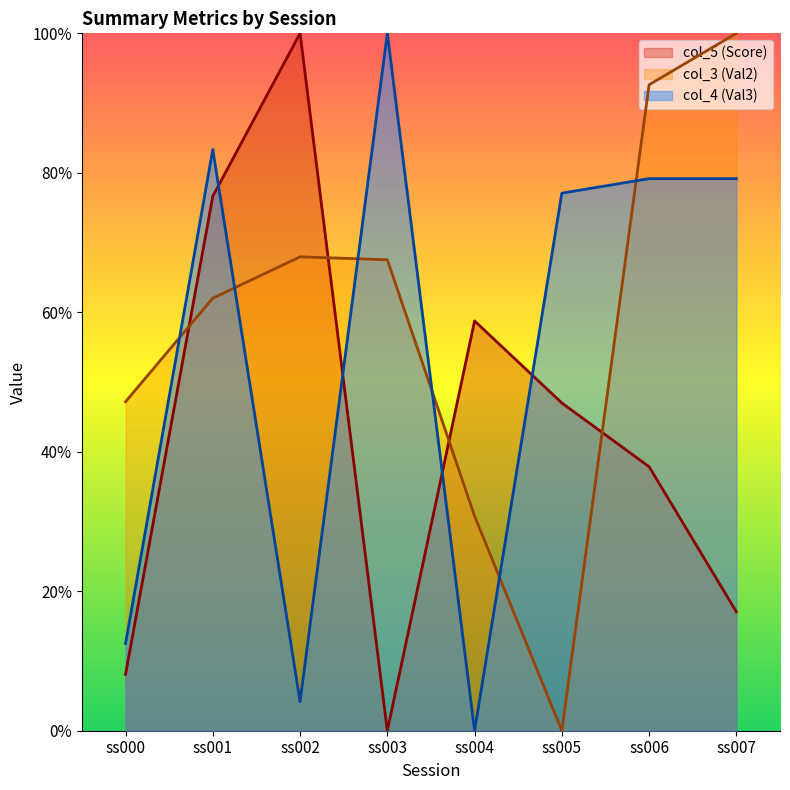

What is the value of the col_3 (Val2) point at the 3rd from the left?

0.7